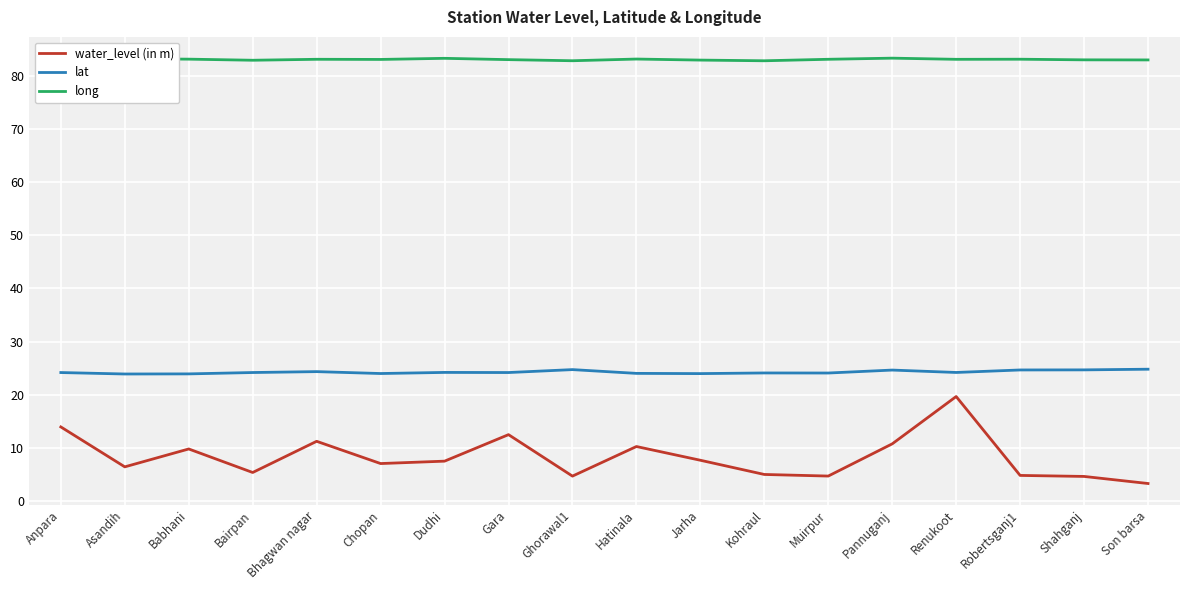

In lat, how many points are lower than both neighbors (excluding endpoints)?

6